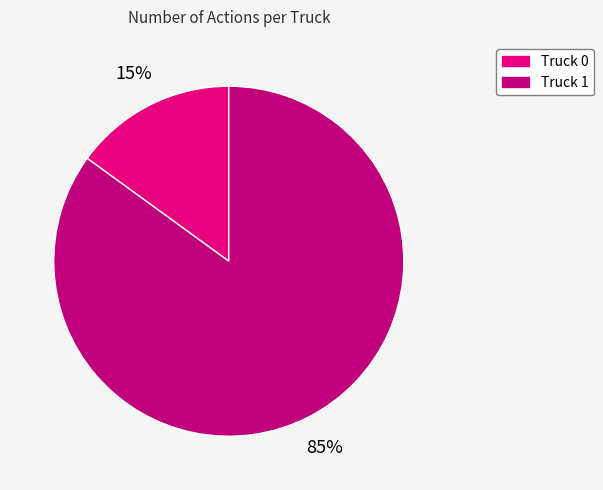

Which category has the biggest portion of the pie?

Truck 1